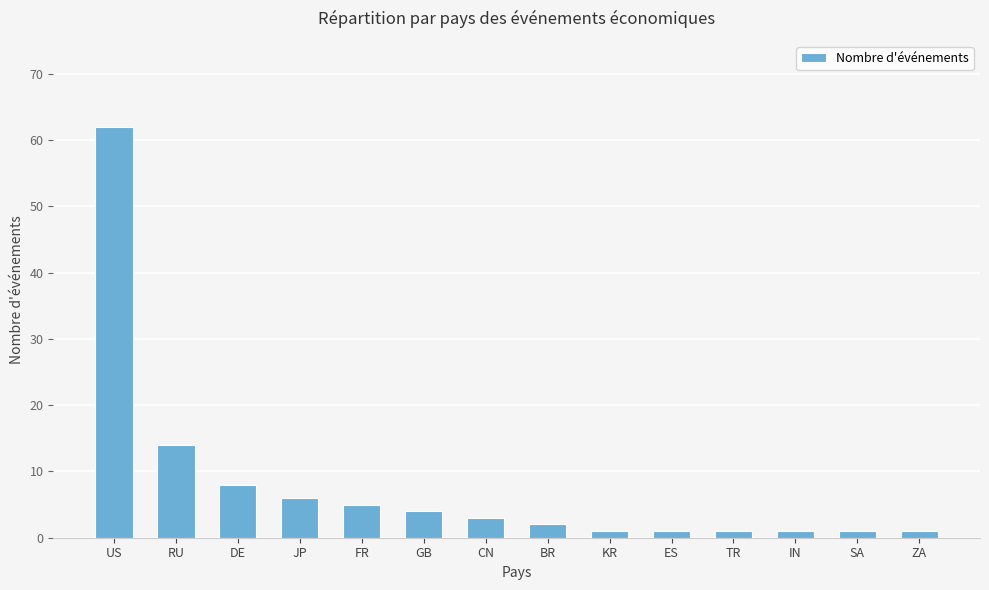

At which label does the data first exceed 3?

US